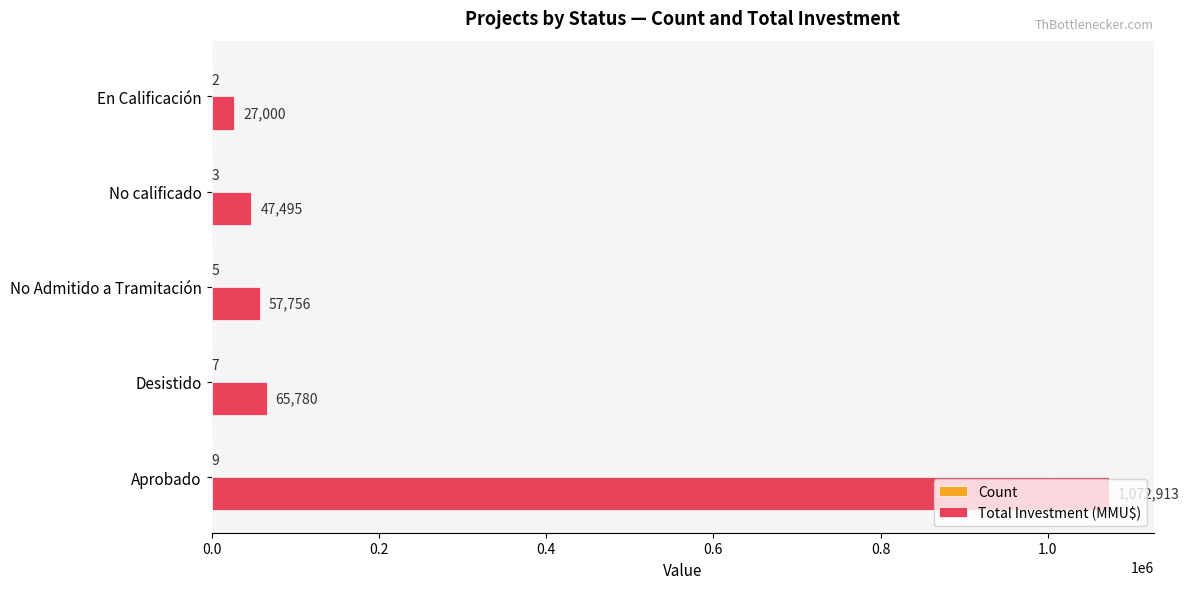

Which series has the largest range (max minus min)?

Total Investment (MMU$)